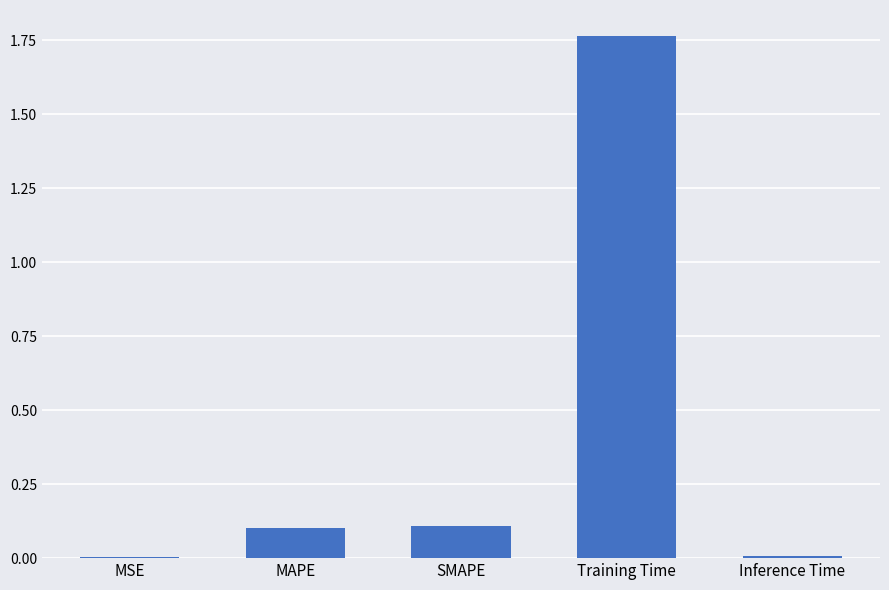

Between Training Time and SMAPE, which is larger?

Training Time